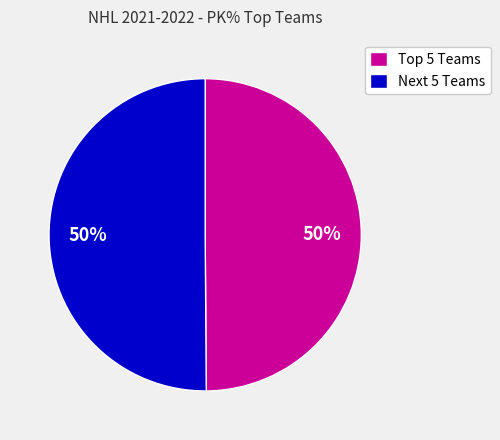

To the nearest percent, what portion does Next 5 Teams represent?

50%